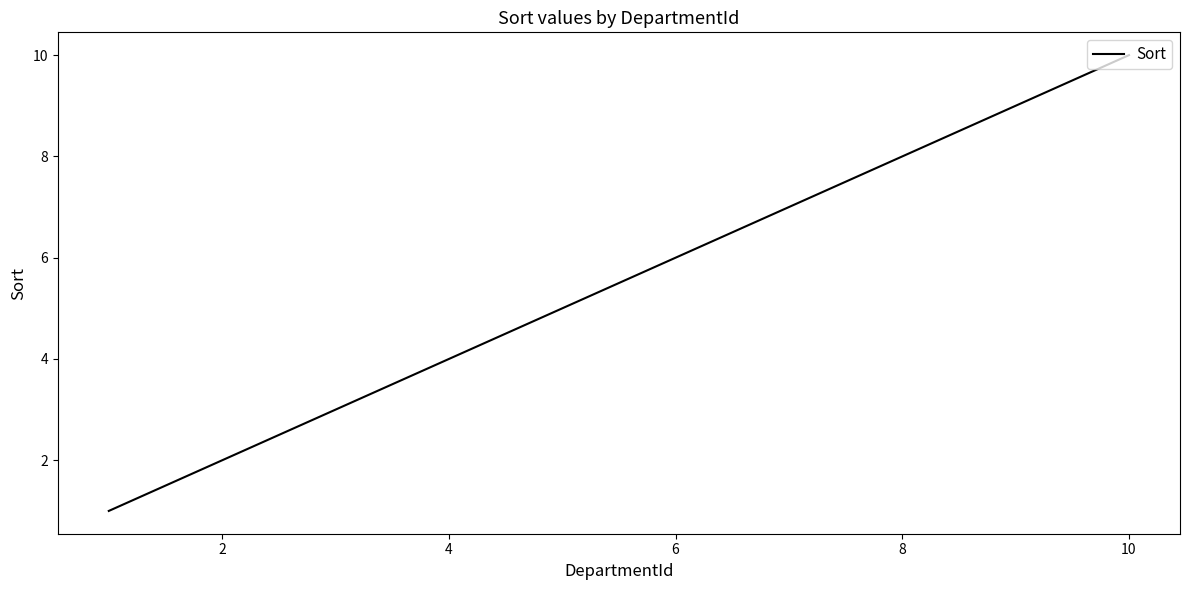

What is the difference between the maximum and minimum values?

9